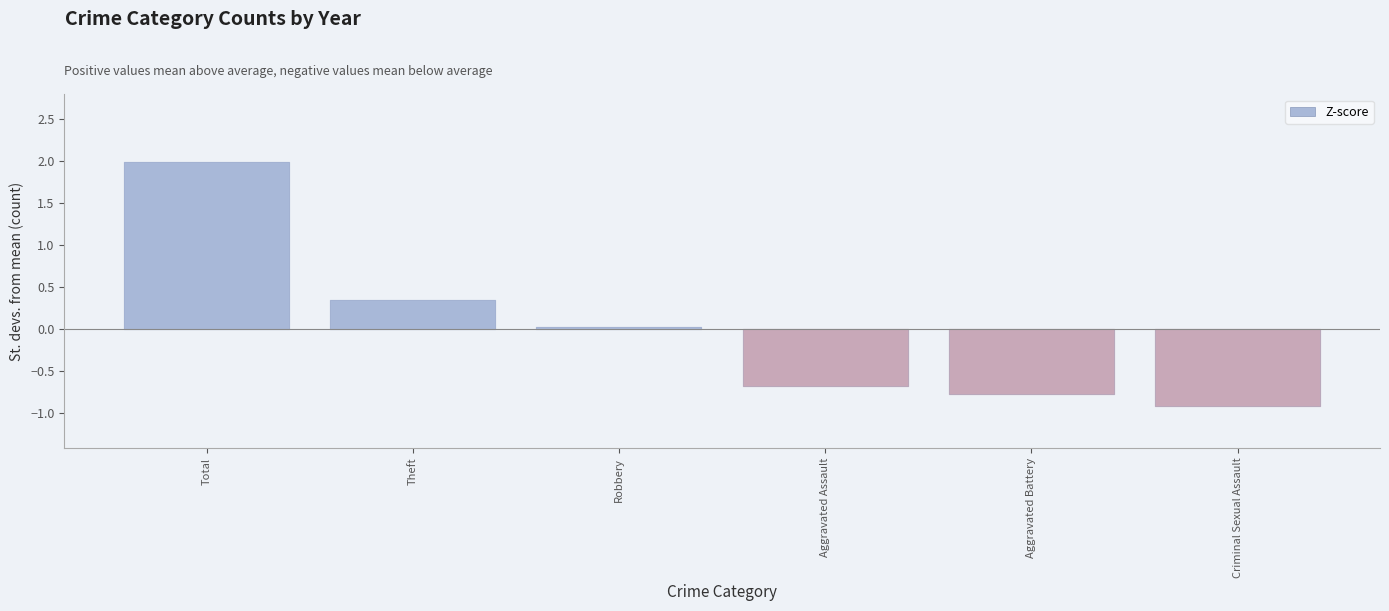

True or false: the data shows -0.7 at Aggravated Assault.

True